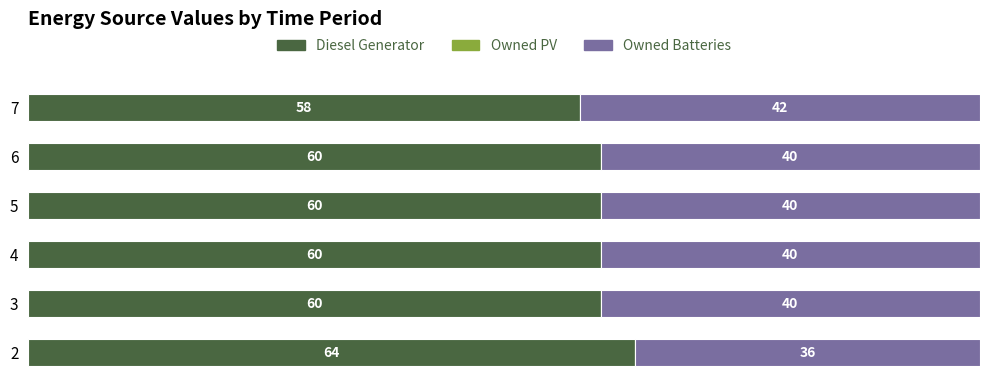

What is the total value across all series at 6?

100.0